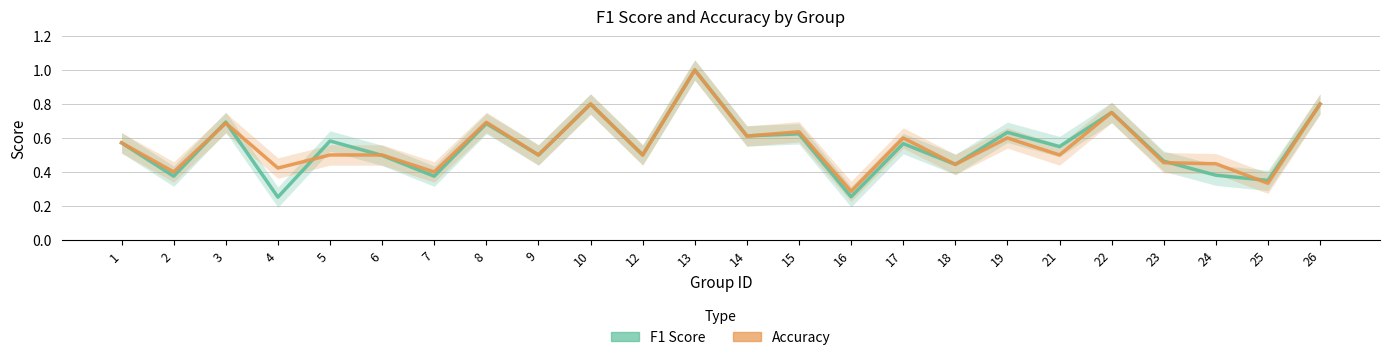

How many lines are shown in the chart?

2